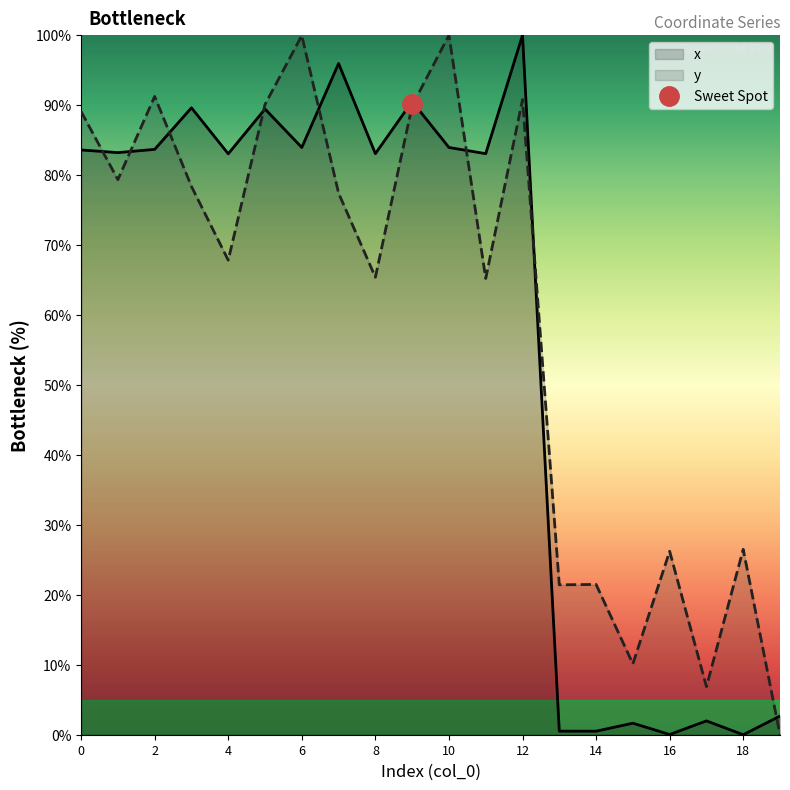

What is the maximum value shown in the chart?

100.0